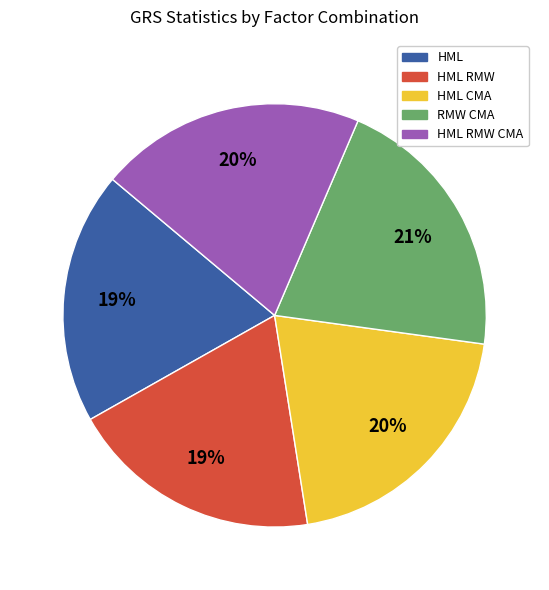

Is there a majority slice in this chart?

No